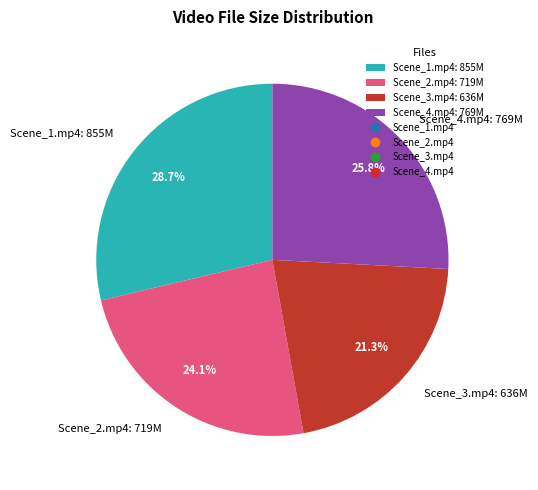

Does any single category account for the majority?

No